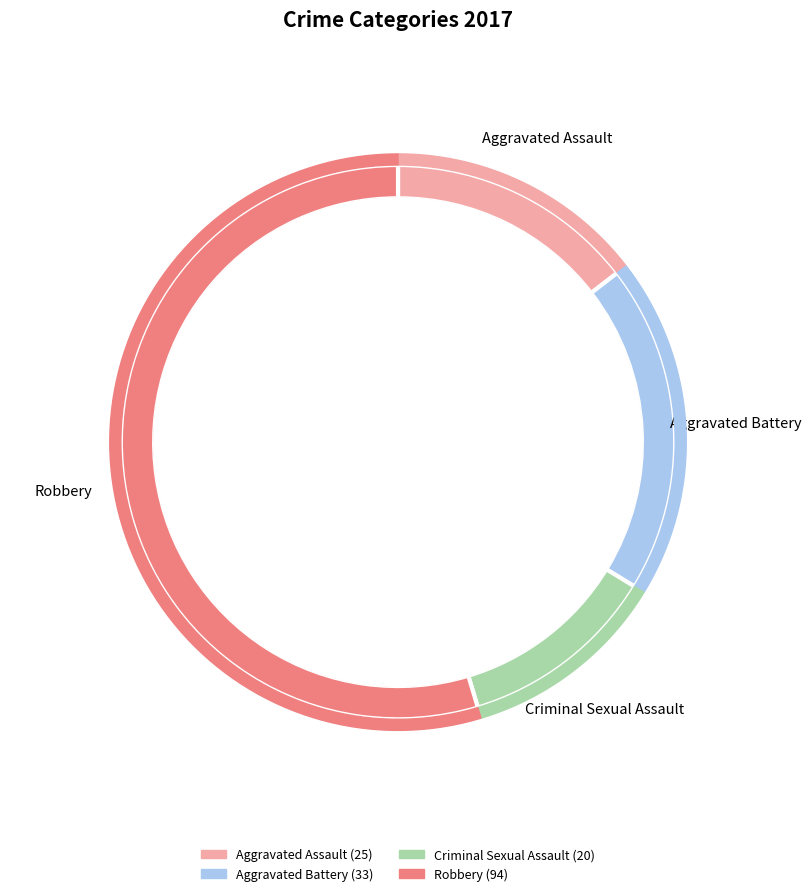

What percentage is NOT represented by Aggravated Battery?

80.8%